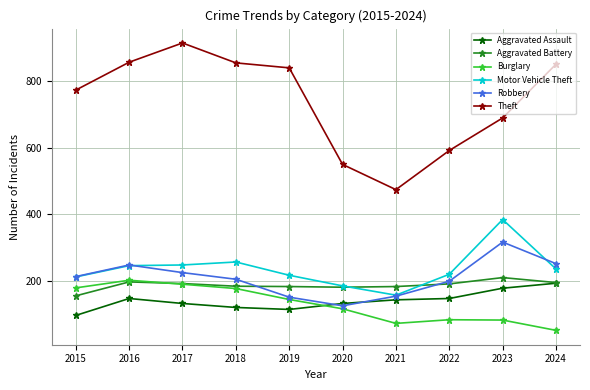

True or false: Aggravated Battery has more than 1 points higher than both neighbors.

True